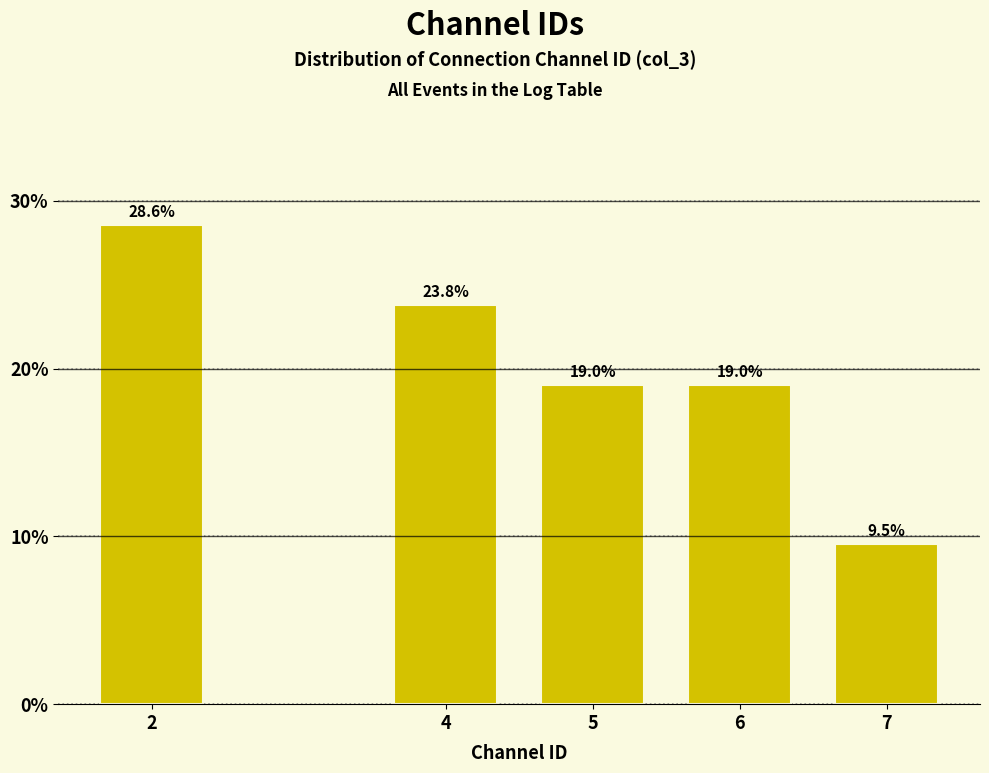

Reading left to right, transcribe all the data shown in this chart.

28.6	23.8	19.0	19.0	9.5